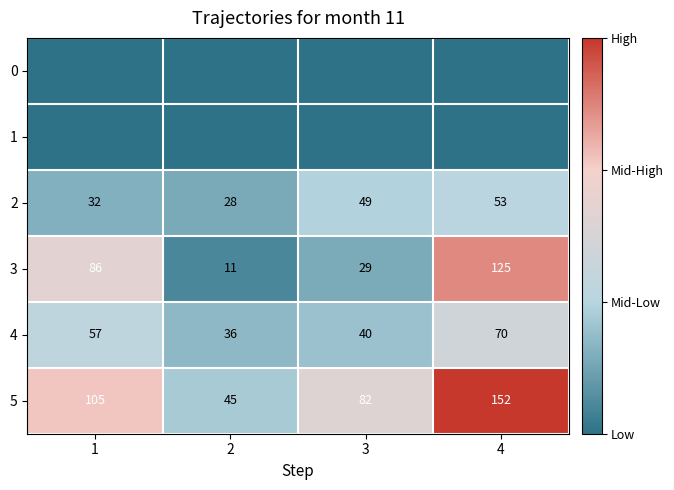

What value does the 4 series have at 1, to the nearest 5?

55